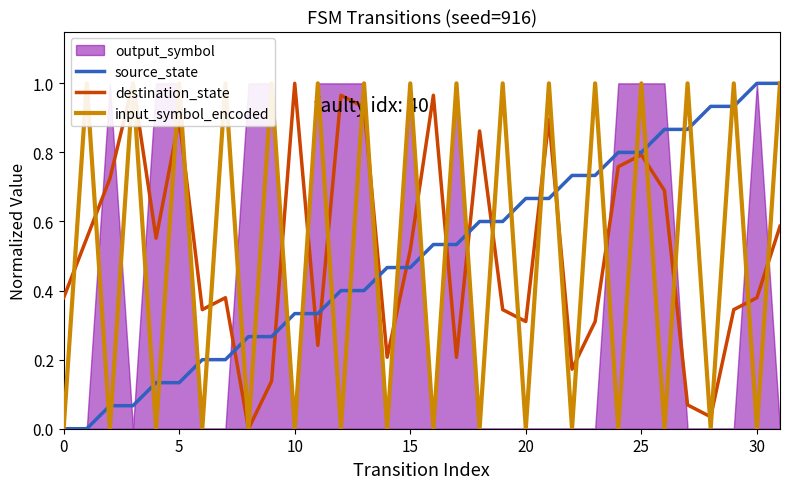

What is the maximum value for source_state?

1.0